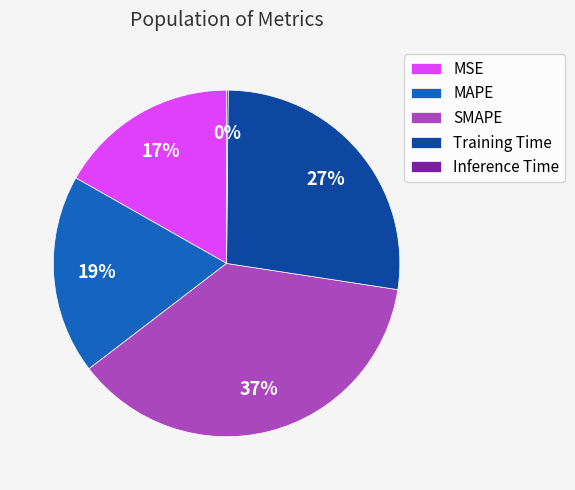

What is the largest slice in the pie chart?

SMAPE